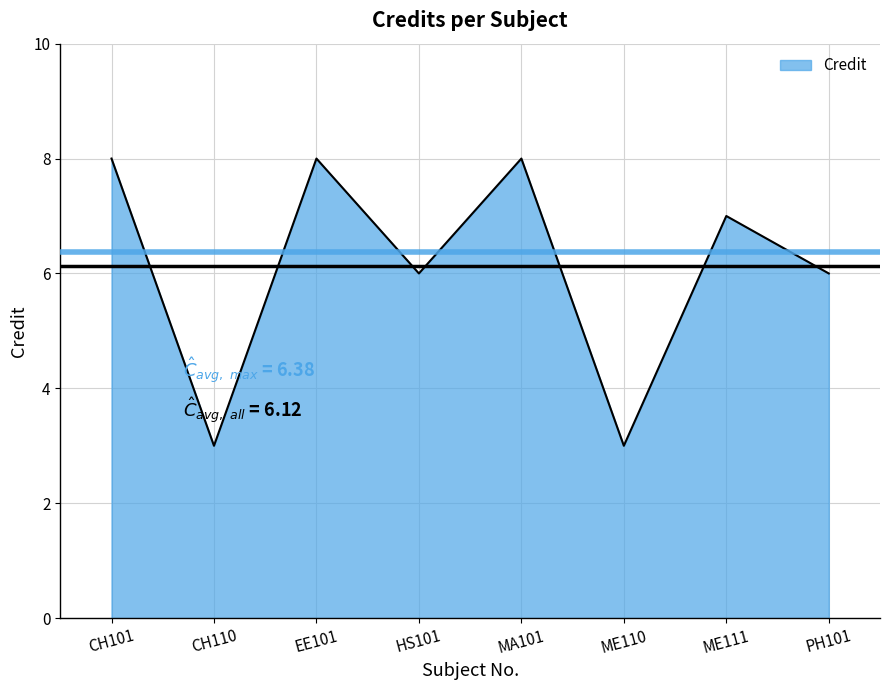

Does the chart have visible grid lines?

Yes